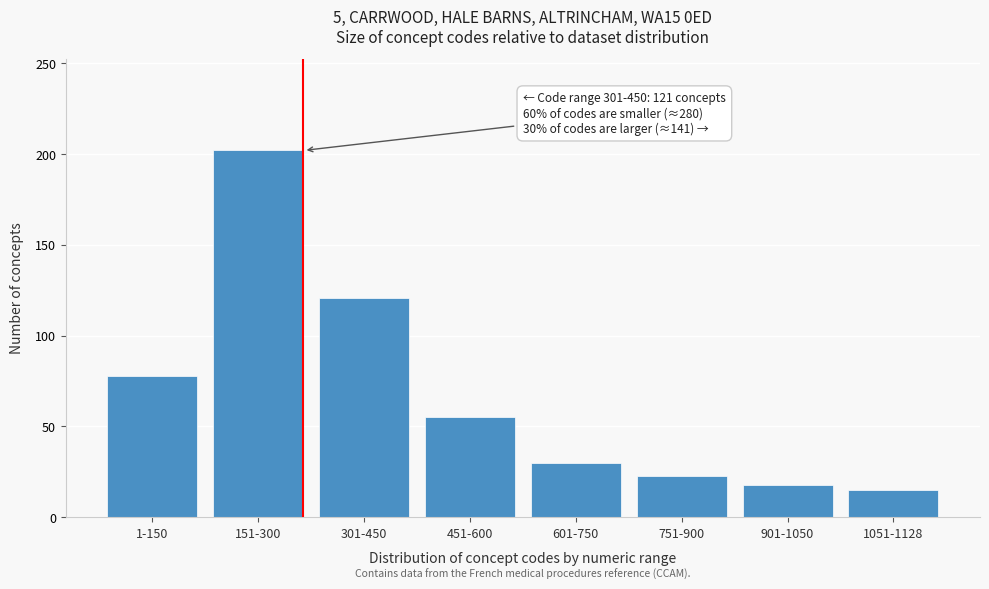

Reading left to right, transcribe all the data shown in this chart.

1-150=78	151-300=202	301-450=121	451-600=55	601-750=30	751-900=23	901-1050=18	1051-1128=15